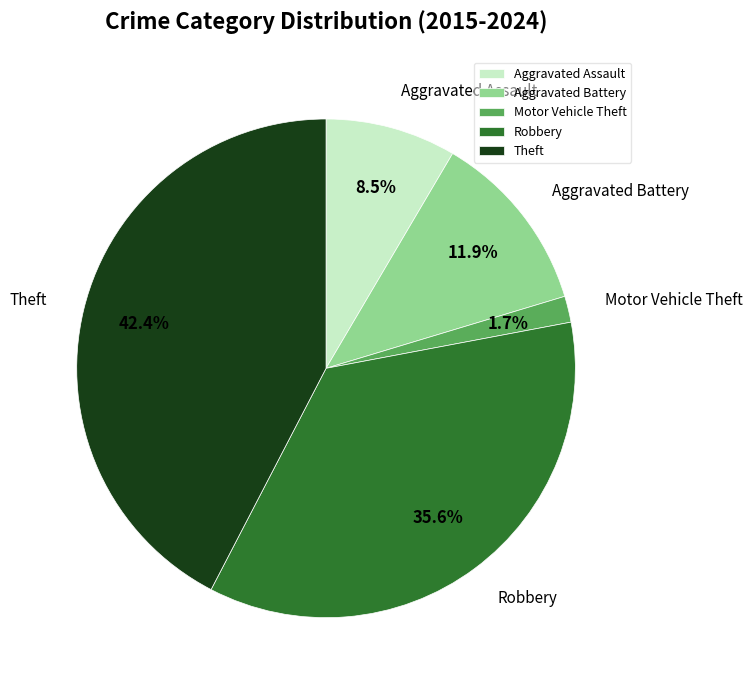

What portion of the pie excludes Motor Vehicle Theft?

98.3%